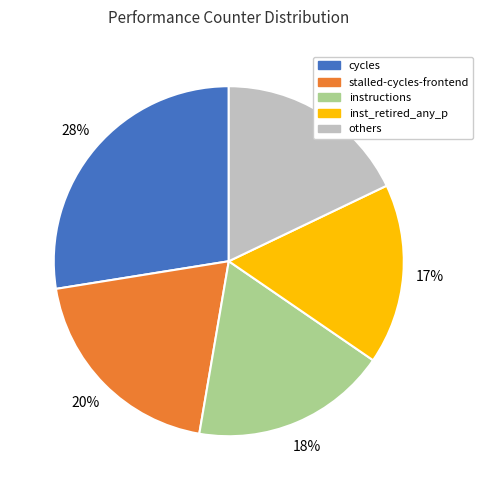

Is there a majority slice in this chart?

No